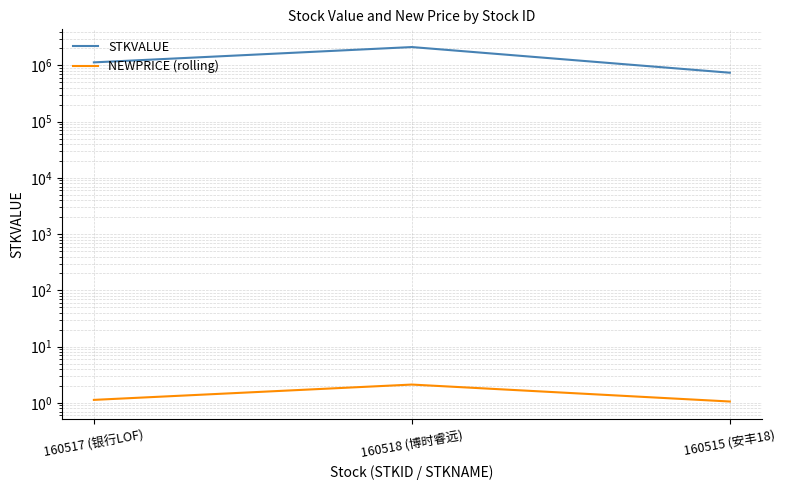

What is the label of the 2nd point from the right?

160518 (博时睿远)